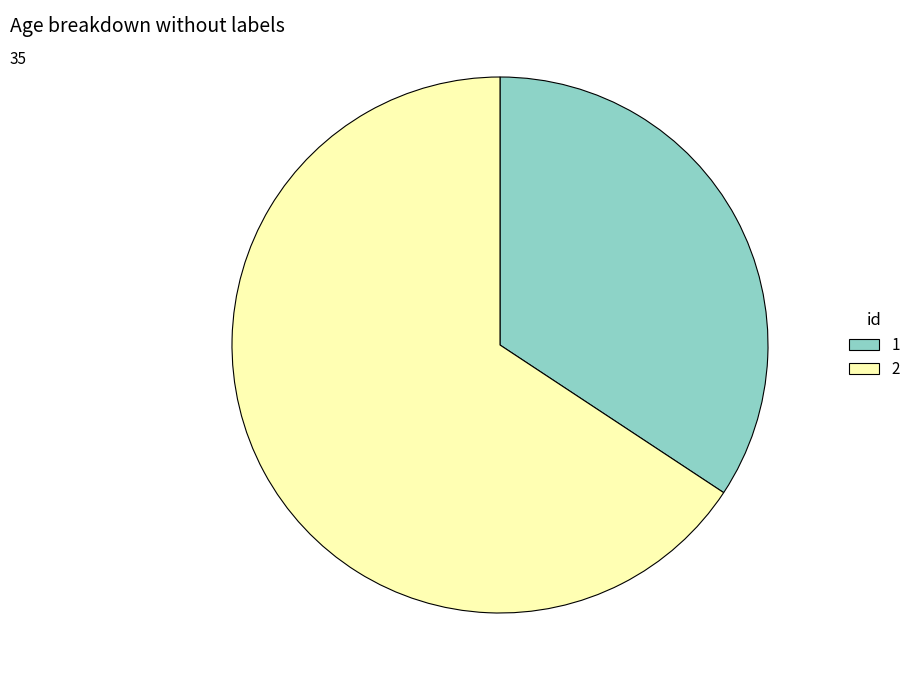

Combined, do 2 and 1 account for over 50%?

Yes